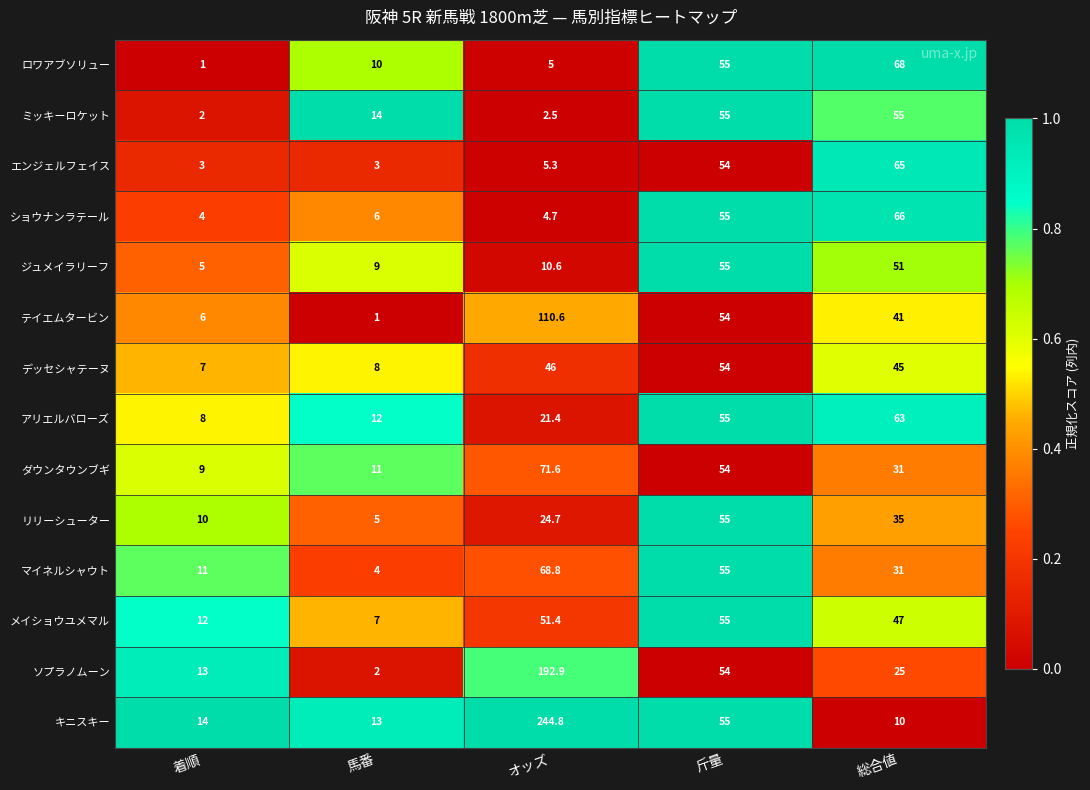

The value of デッセシャテーヌ at オッズ is 46.0. True or false?

True